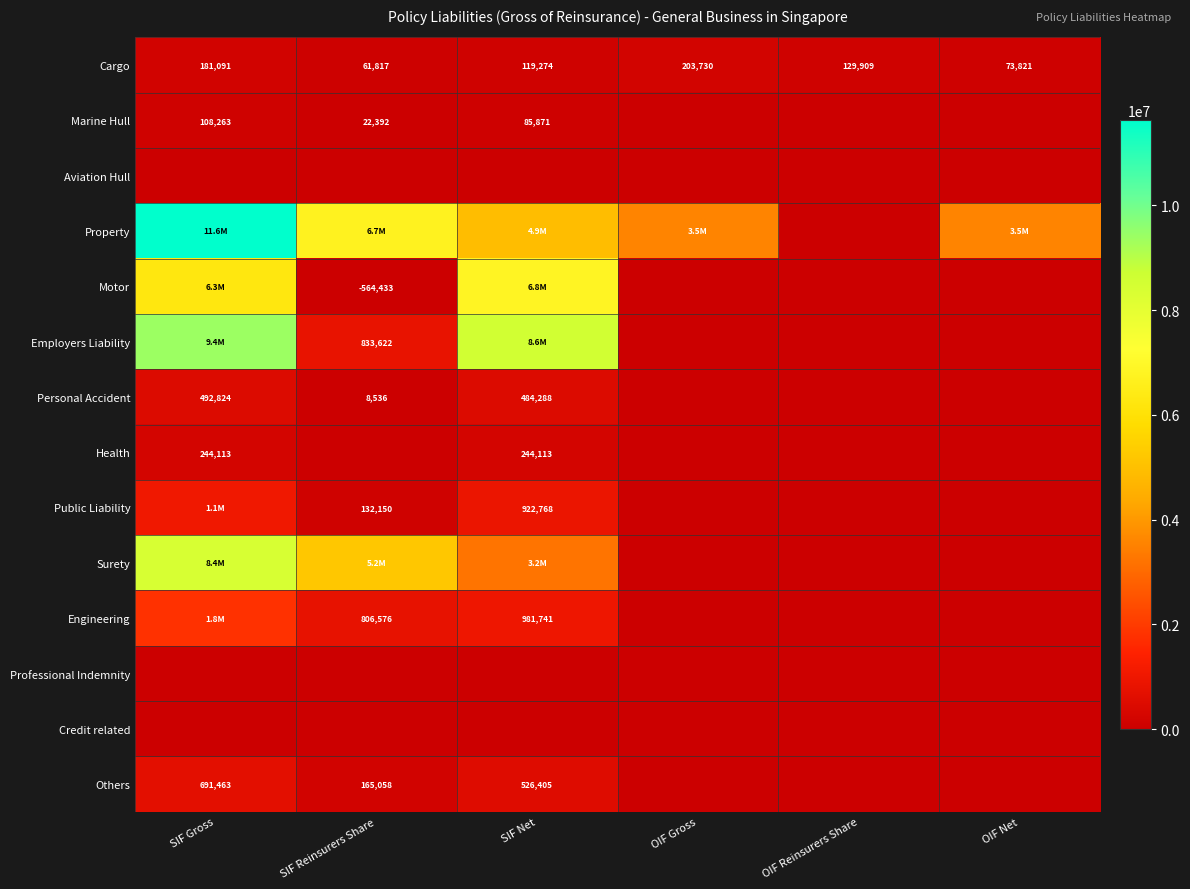

Is it true that Cargo equals 203730 at OIF Gross?

True